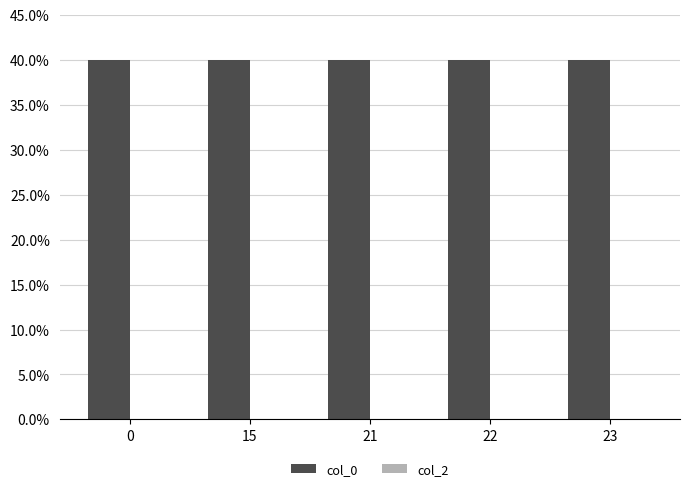

How many bars are there in total?

10